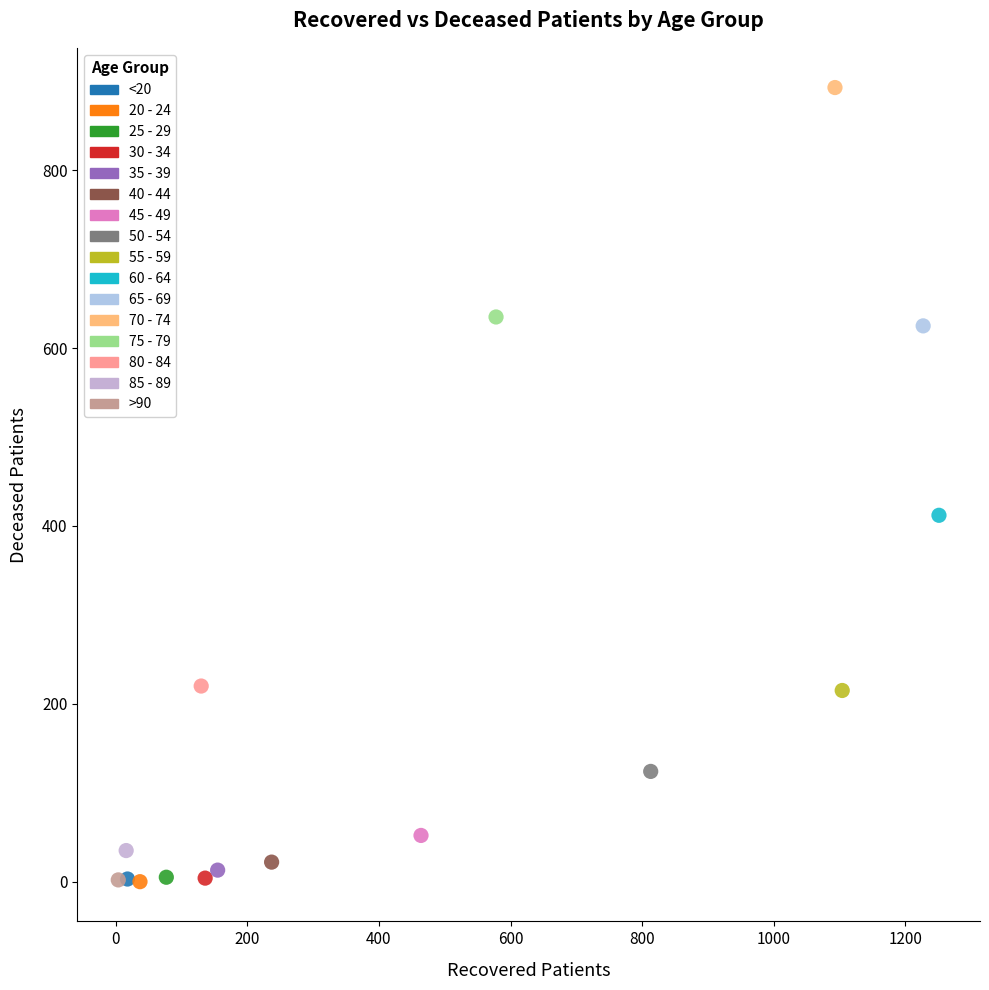

What are all the series names shown in the legend?

<20, 20 - 24, 25 - 29, 30 - 34, 35 - 39, 40 - 44, 45 - 49, 50 - 54, 55 - 59, 60 - 64, 65 - 69, 70 - 74, 75 - 79, 80 - 84, 85 - 89, >90